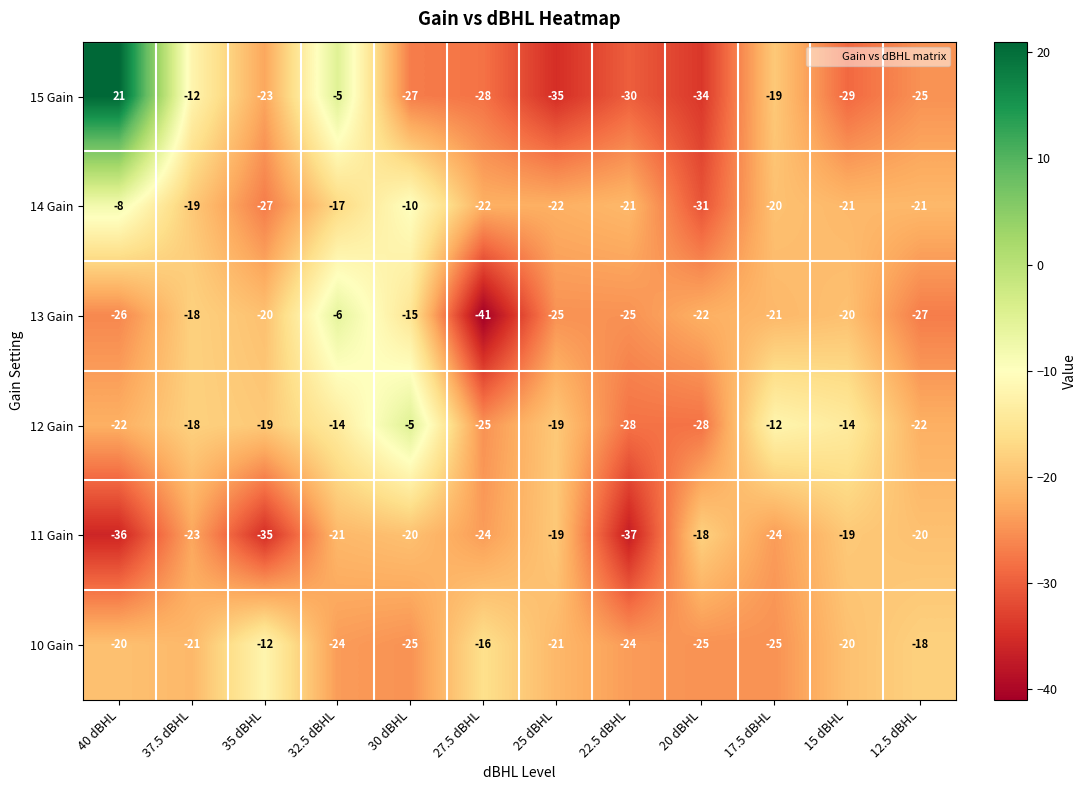

What is the sum of all 11 Gain values?

-296